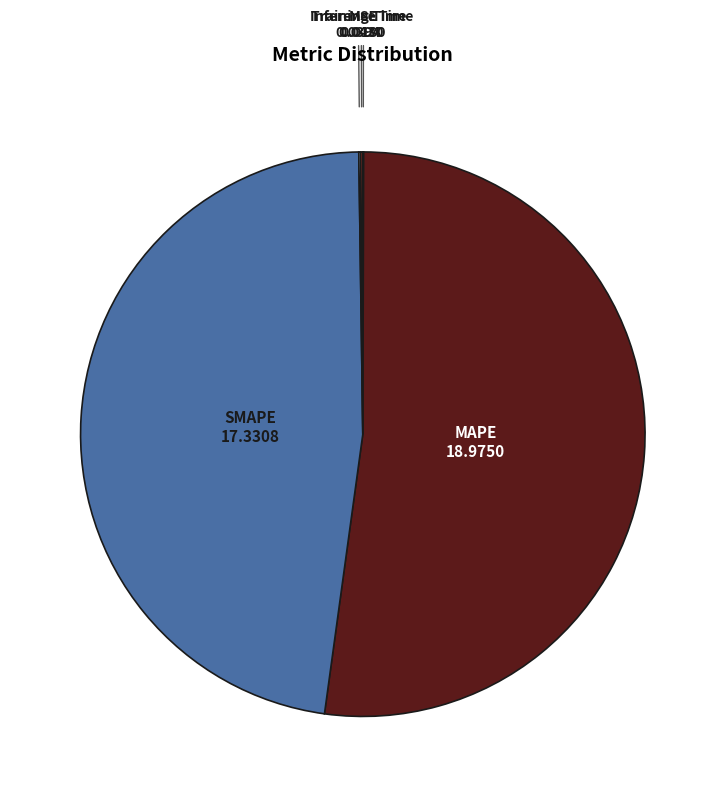

True or false: MAPE accounts for 52% of the total.

True